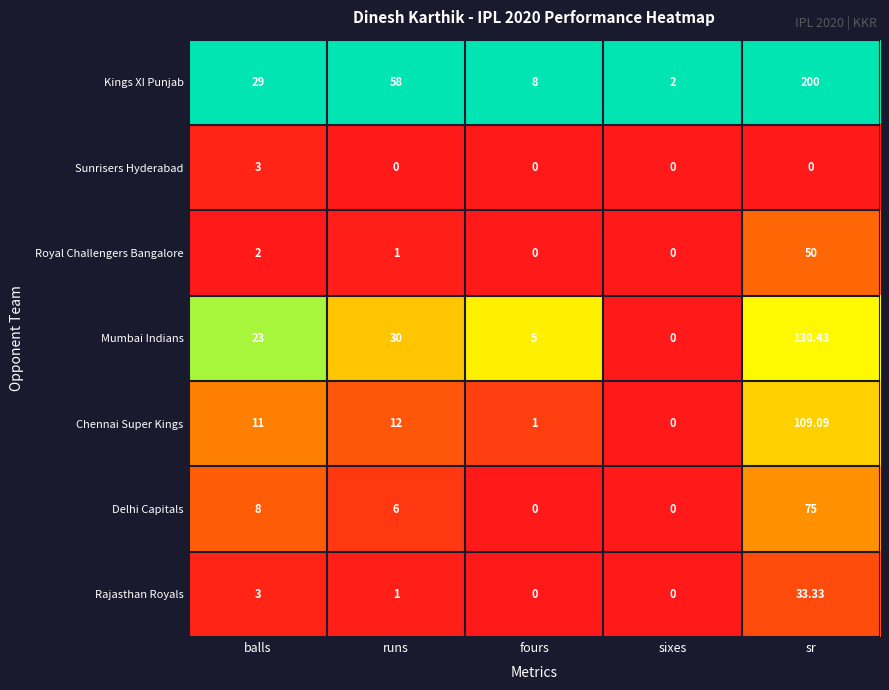

At which category is the sum across all series the highest?

sr